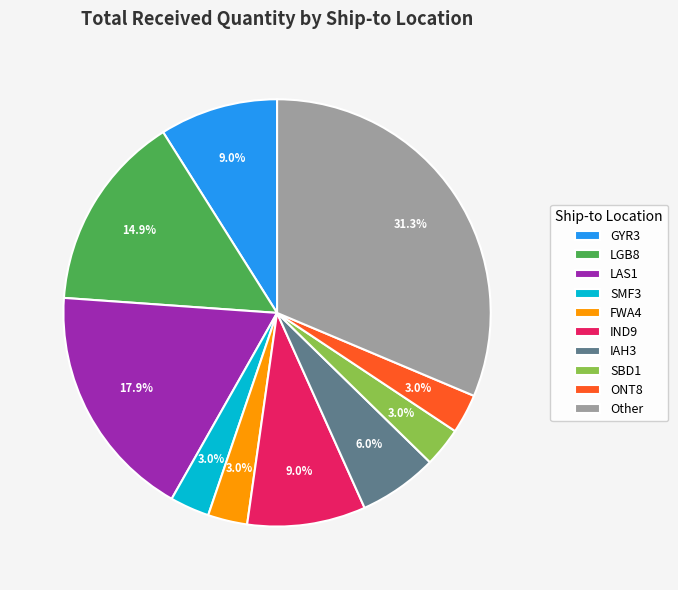

To the nearest percent, what percentage of the pie is IAH3?

6%